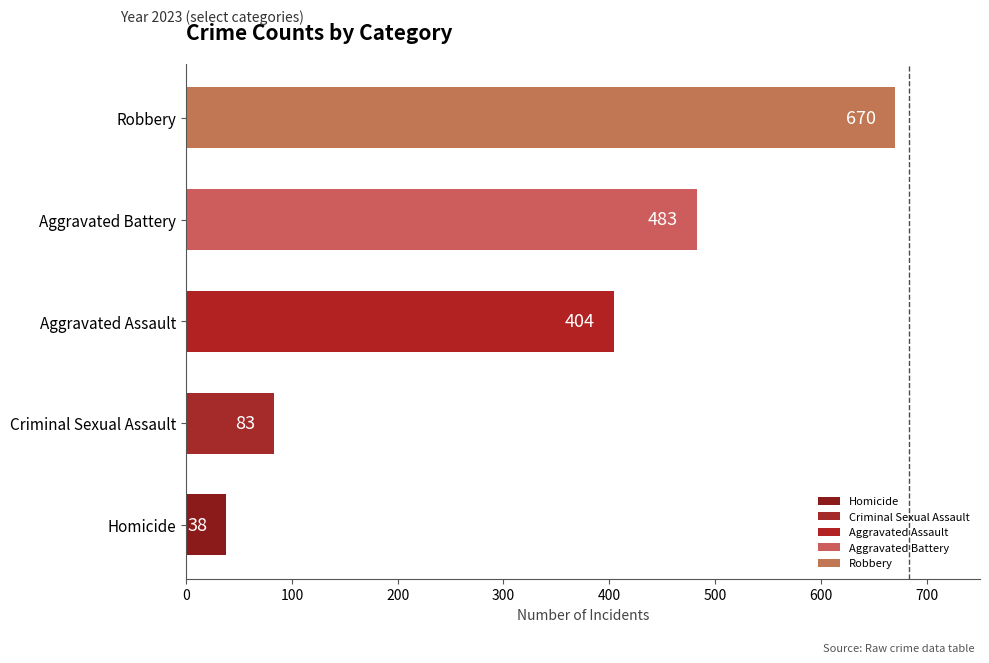

What is the change in value from Homicide to Aggravated Battery?

+445